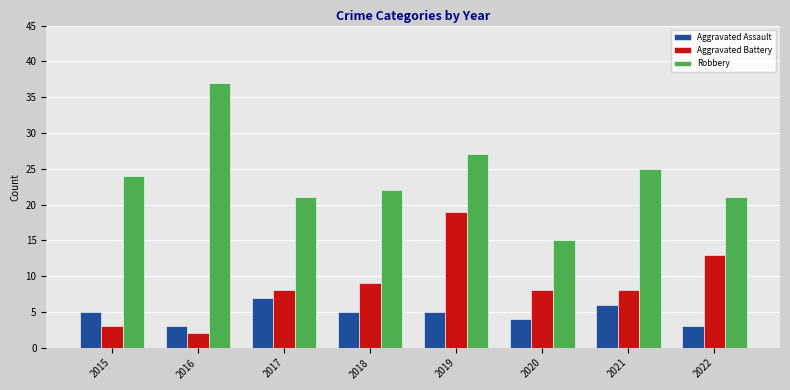

Read the Aggravated Assault value at 2018.

5